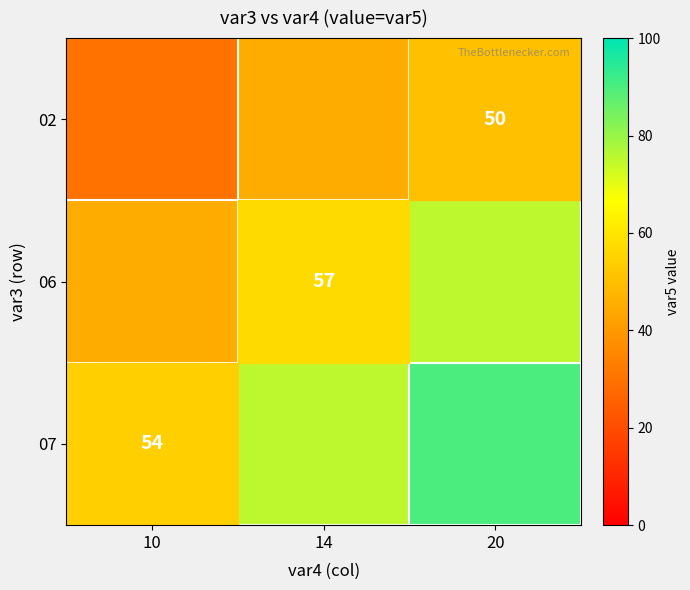

Count the number of categories in the chart.

3